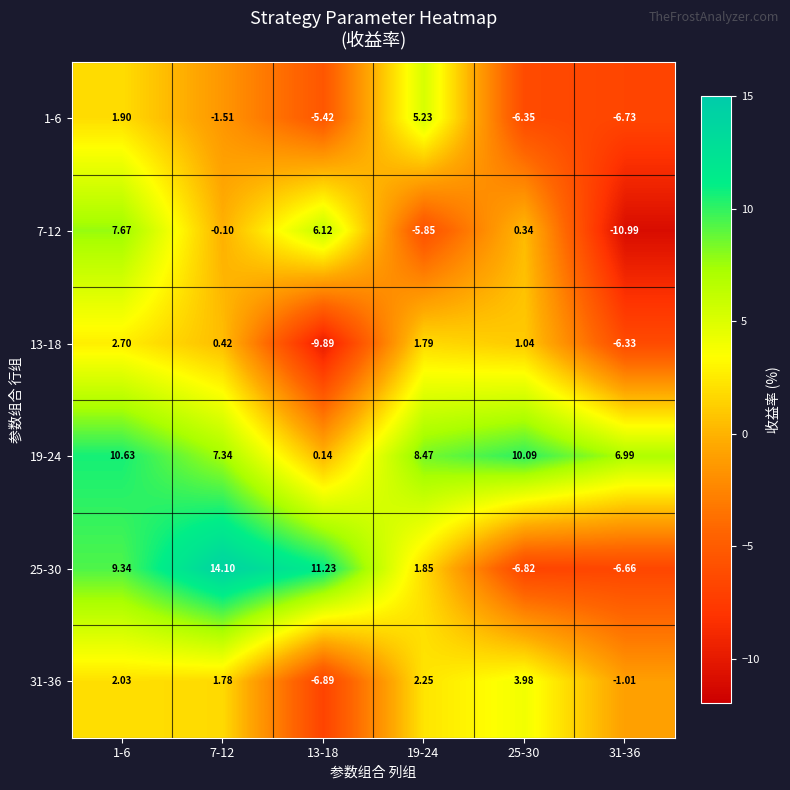

Is the value of 13-18 at 1-6 greater than the value of 31-36 at 7-12?

Yes